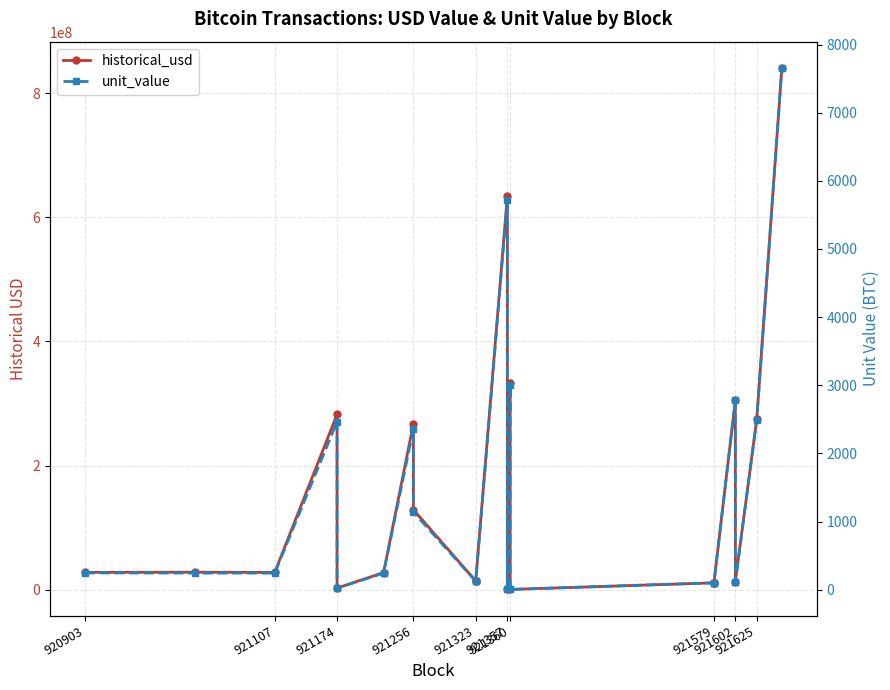

What is the maximum value shown in the chart?

840793527.5